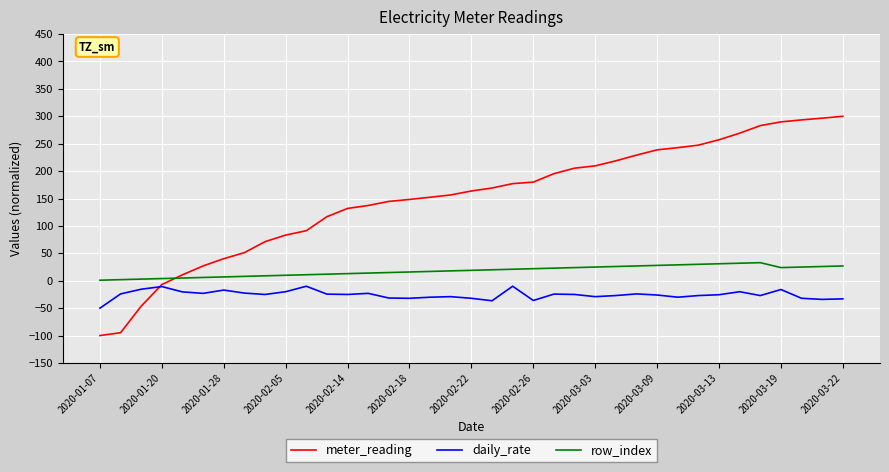

Which series has the largest total across all categories?

meter_reading